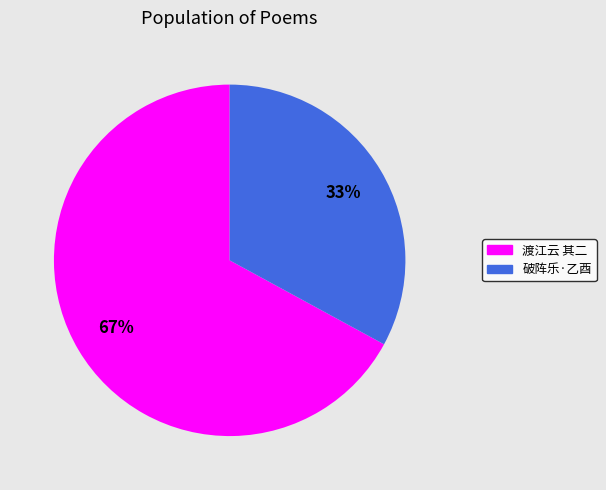

To the nearest percent, what is the average slice percentage?

50%